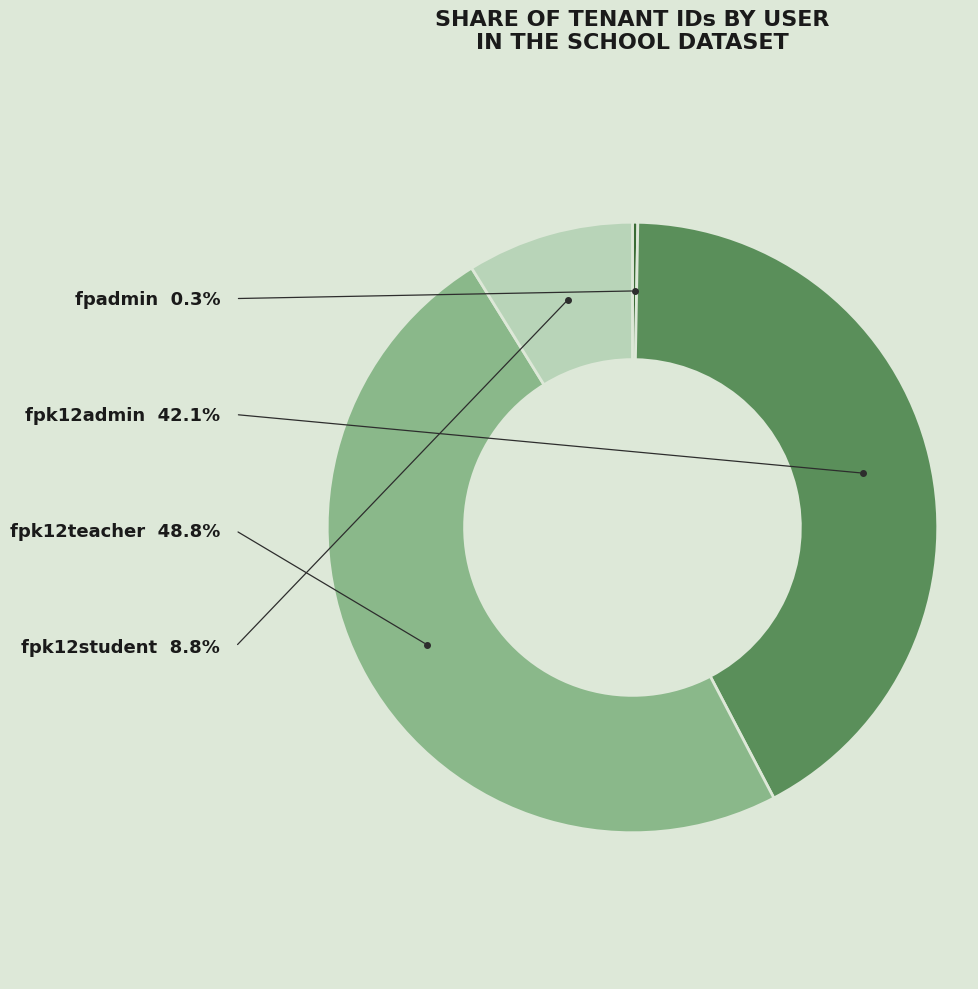

Is there a majority slice in this chart?

No